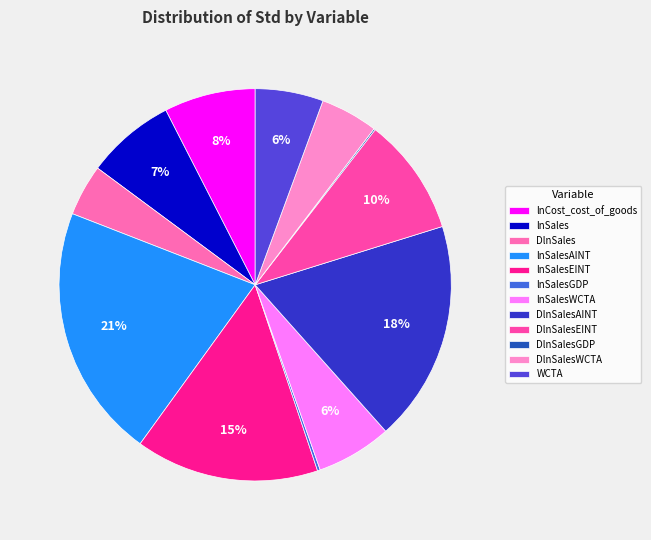

How many slices are in this pie chart?

12